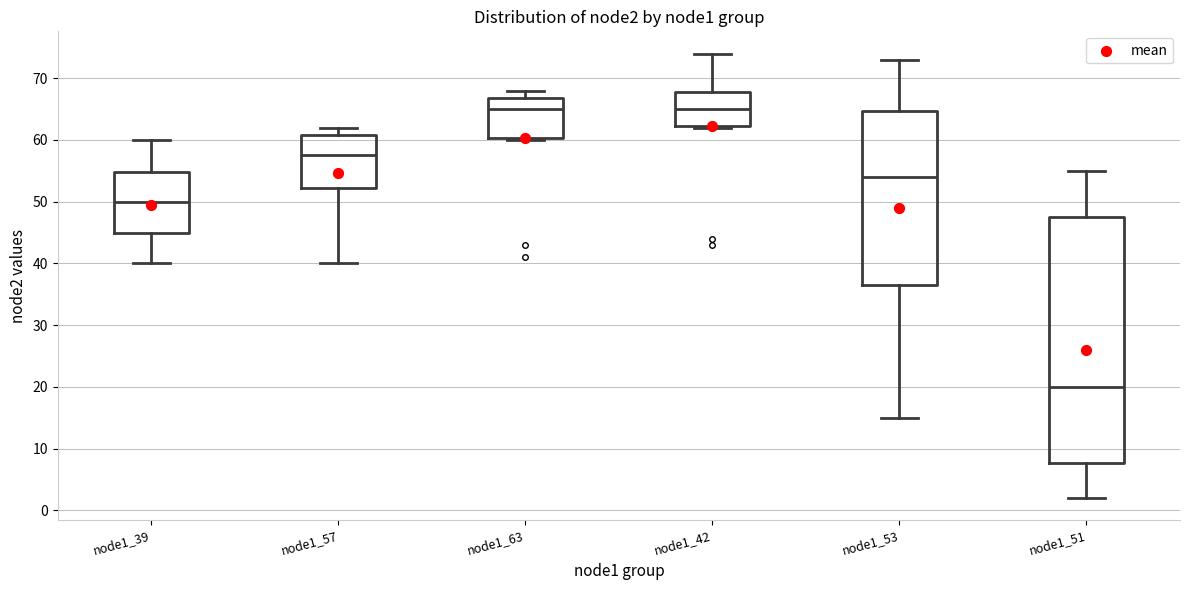

Reading left to right, read every box against the y-axis: the position of its median line, the range the box covers, and the ends of its whiskers. The values are not printed on the chart, so give them approximately, as read against the axis.

node1_39: median 50, box 45 to 55, whiskers 40 to 60
node1_57: median 58, box 52 to 61, whiskers 40 to 62
node1_63: median 65, box 60 to 67, whiskers 60 to 68
node1_42: median 65, box 62 to 68, whiskers 62 to 74
node1_53: median 54, box 37 to 65, whiskers 15 to 73
node1_51: median 20, box 8 to 48, whiskers 2 to 55